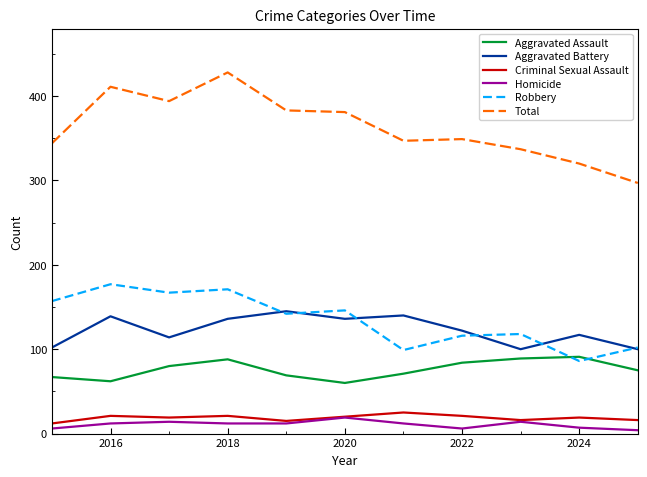

Which series has the largest range (max minus min)?

Total